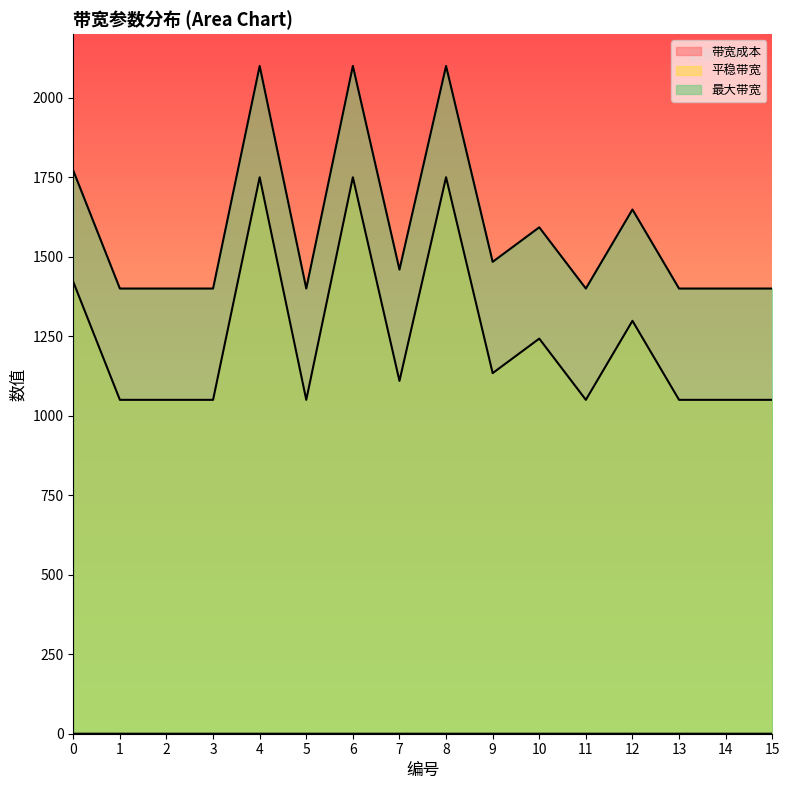

True or false: 最大带宽 and 平稳带宽 intersect in this chart.

False